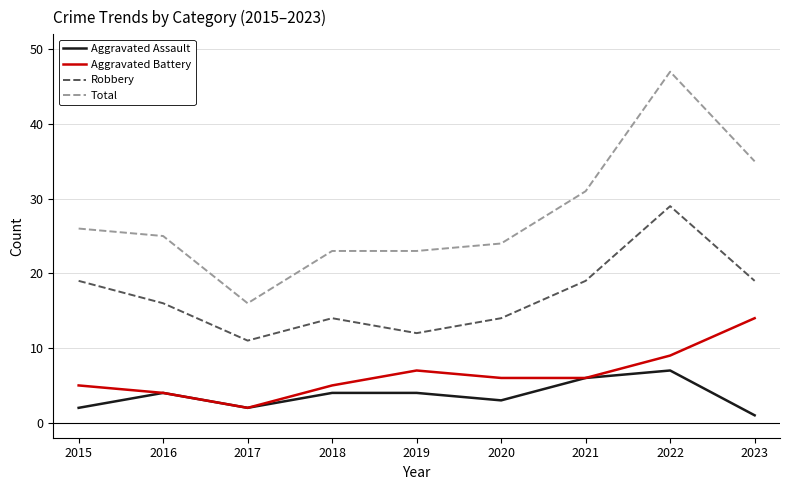

What is the sum of all Aggravated Battery values?

58